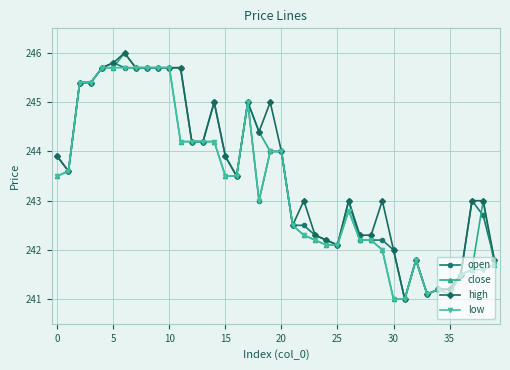

True or false: low has more than 2 interior local peaks.

True